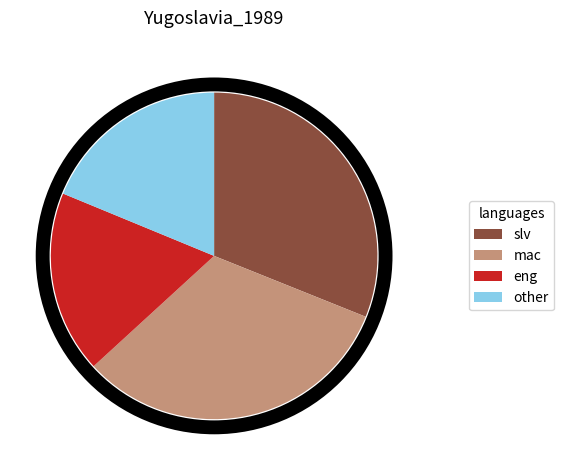

Is there any slice that represents more than half of the pie?

No